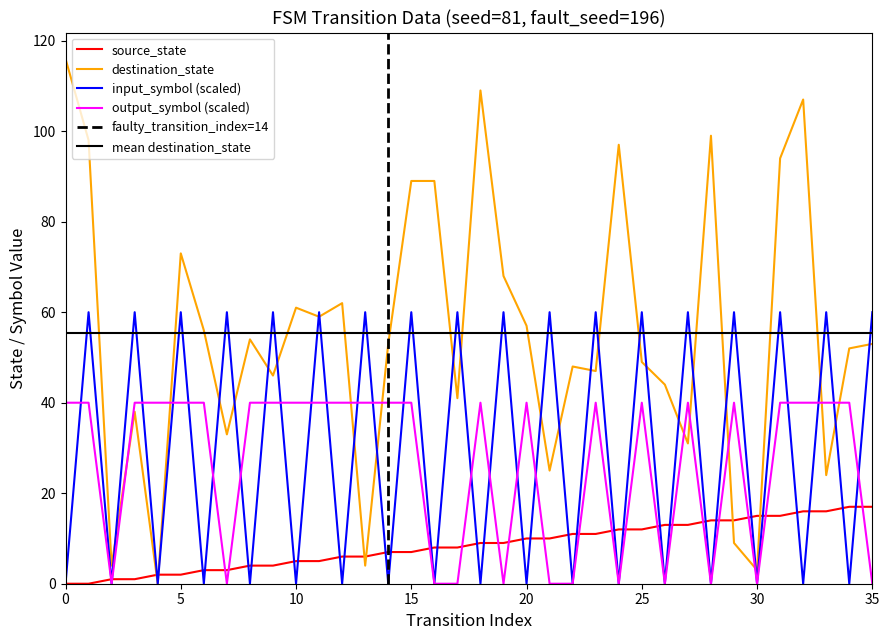

Reading right to left, what are all the values shown in this chart?

source_state: 35=17	34=17	33=16	32=16	31=15	30=15	29=14	28=14	27=13	26=13	25=12	24=12	23=11	22=11	21=10	20=10	19=9	18=9	17=8	16=8	15=7	14=7	13=6	12=6	11=5	10=5	9=4	8=4	7=3	6=3	5=2	4=2	3=1	2=1	1=0	0=0
destination_state: 35=53	34=52	33=24	32=107	31=94	30=3	29=9	28=99	27=31	26=44	25=49	24=97	23=47	22=48	21=25	20=57	19=68	18=109	17=41	16=89	15=89	14=53	13=4	12=62	11=59	10=61	9=46	8=54	7=33	6=56	5=73	4=0	3=38	2=4	1=98	0=116
input_symbol_encoded: 35=60	34=0	33=60	32=0	31=60	30=0	29=60	28=0	27=60	26=0	25=60	24=0	23=60	22=0	21=60	20=0	19=60	18=0	17=60	16=0	15=60	14=0	13=60	12=0	11=60	10=0	9=60	8=0	7=60	6=0	5=60	4=0	3=60	2=0	1=60	0=0
output_symbol: 35=0	34=40	33=40	32=40	31=40	30=0	29=40	28=0	27=40	26=0	25=40	24=0	23=40	22=0	21=0	20=40	19=0	18=40	17=0	16=0	15=40	14=40	13=40	12=40	11=40	10=40	9=40	8=40	7=0	6=40	5=40	4=40	3=40	2=0	1=40	0=40